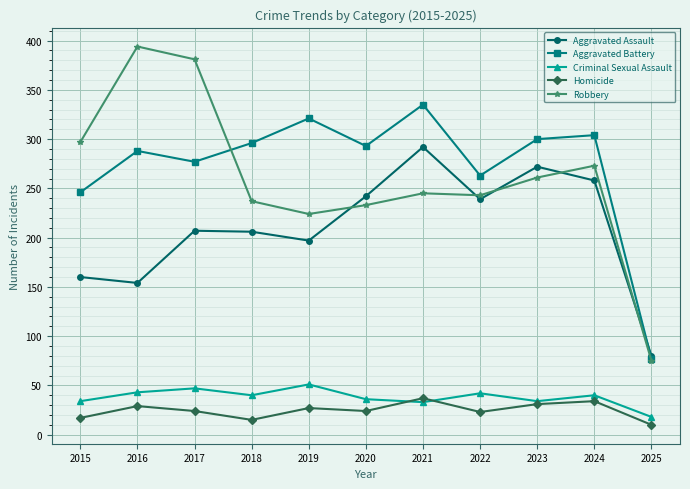

Which series has the widest spread of values?

Robbery